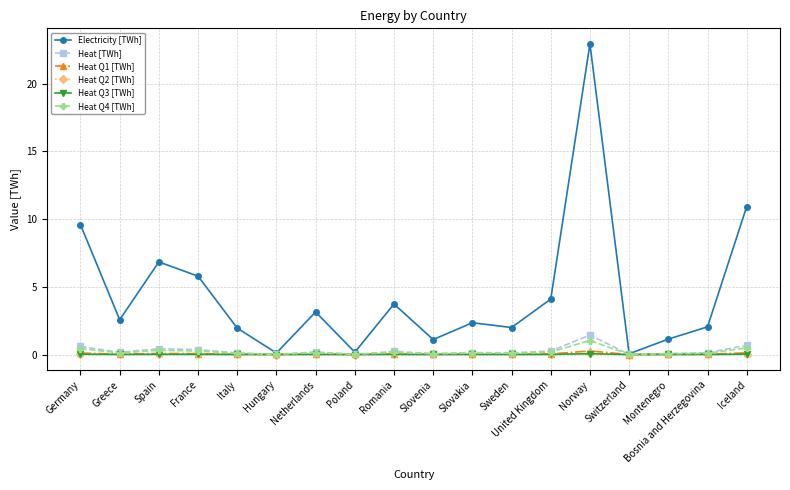

What is the maximum value shown in the chart?

22.9